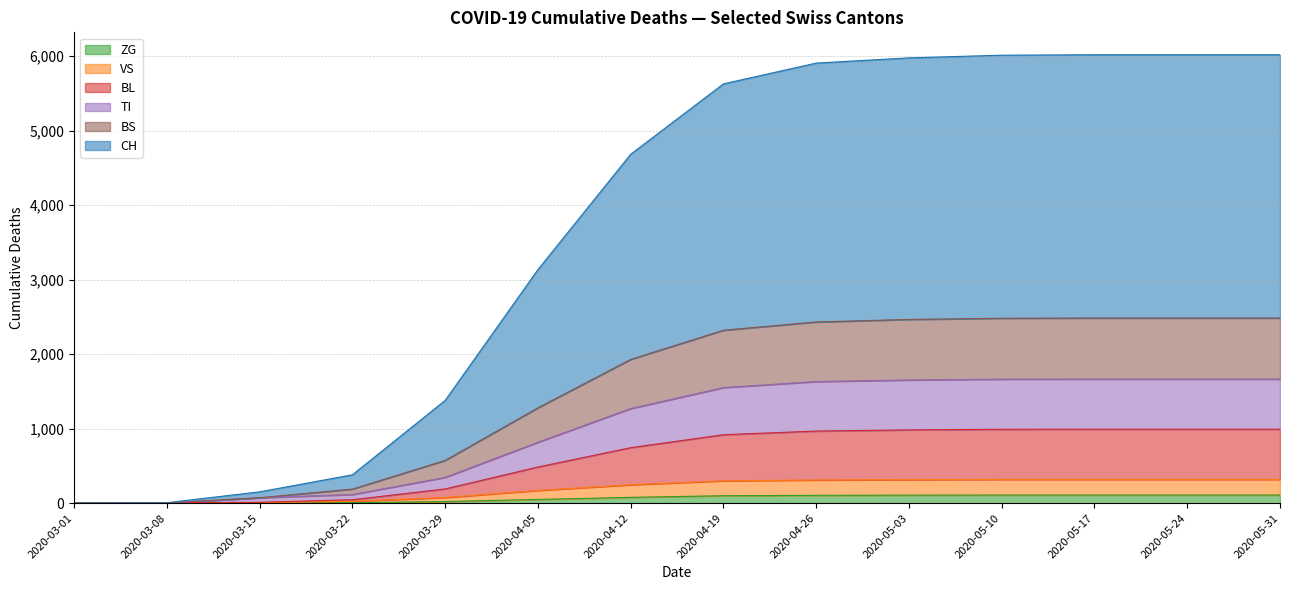

True or false: BL has a value of 0 at 2020-03-01.

True